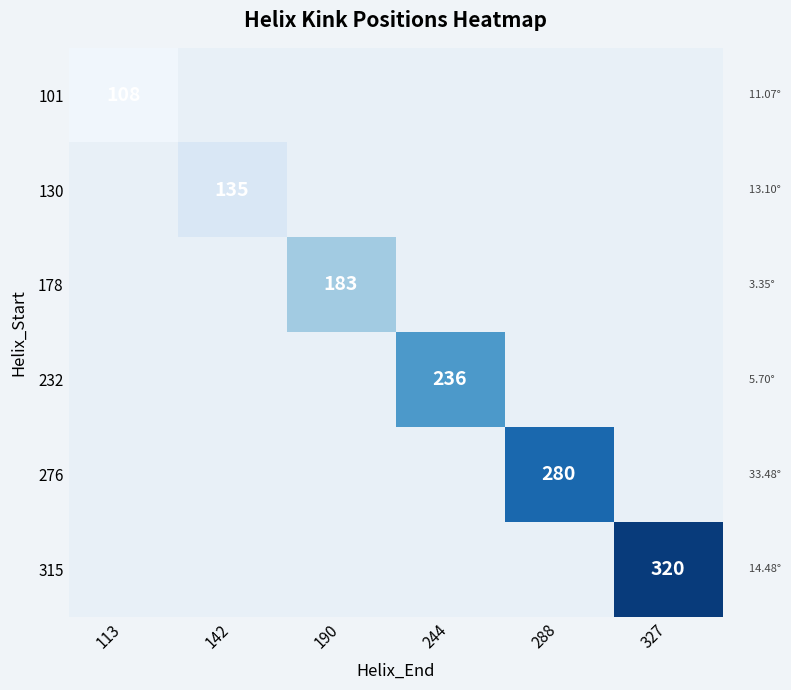

At how many categories does at least one series exceed 318?

1